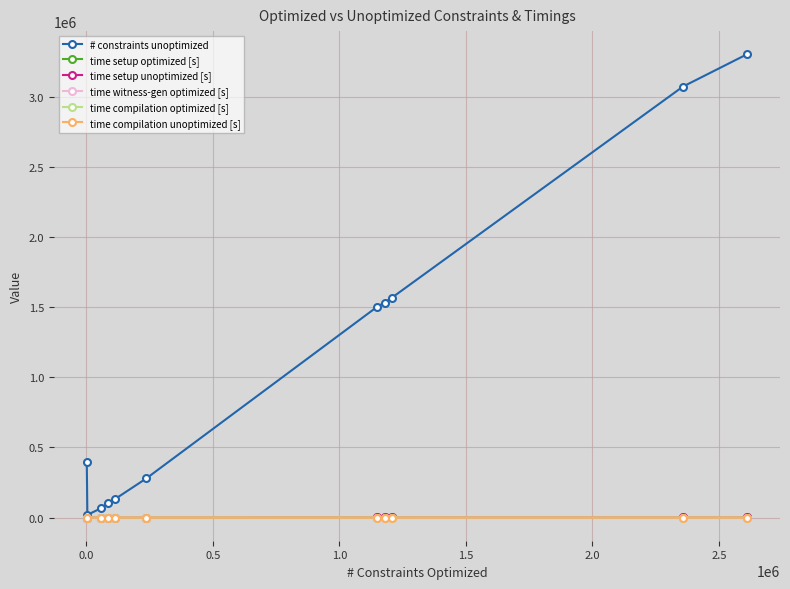

Which series has the widest spread of values?

# constraints unoptimized